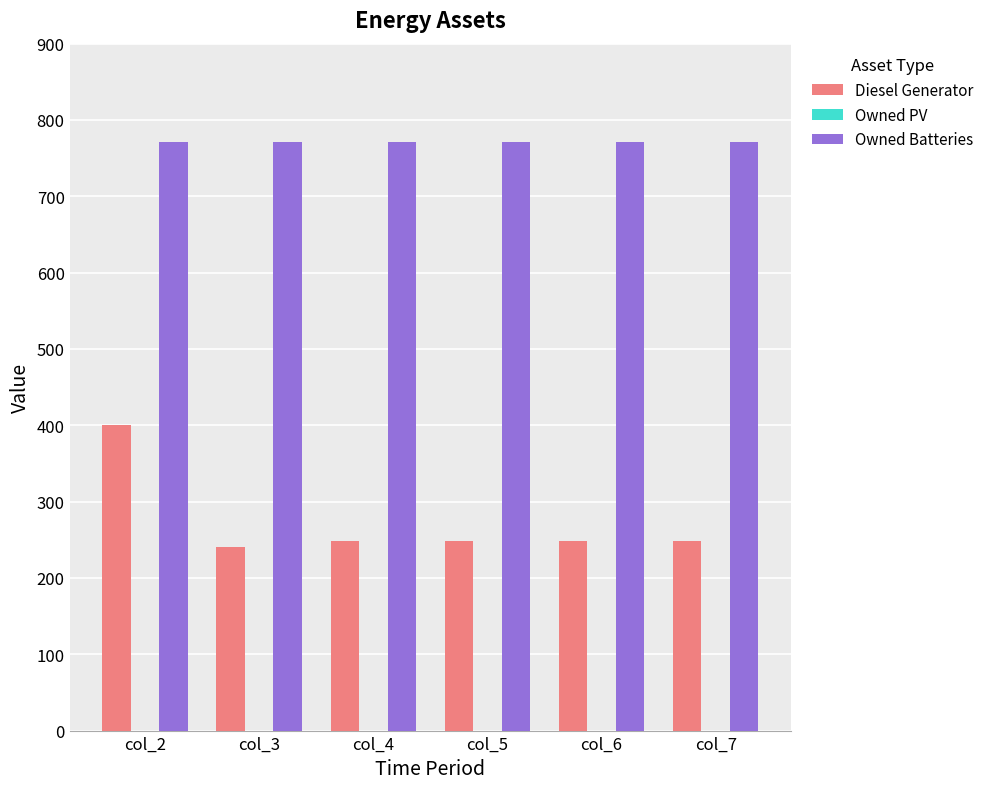

At col_2, list the series in order from smallest to largest.

Diesel Generator, Owned Batteries